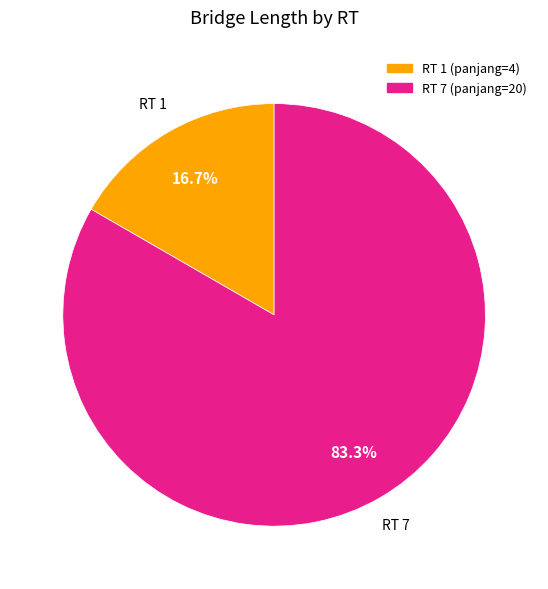

To the nearest percent, what is the difference between the RT 7 and RT 1 slice percentages?

67%